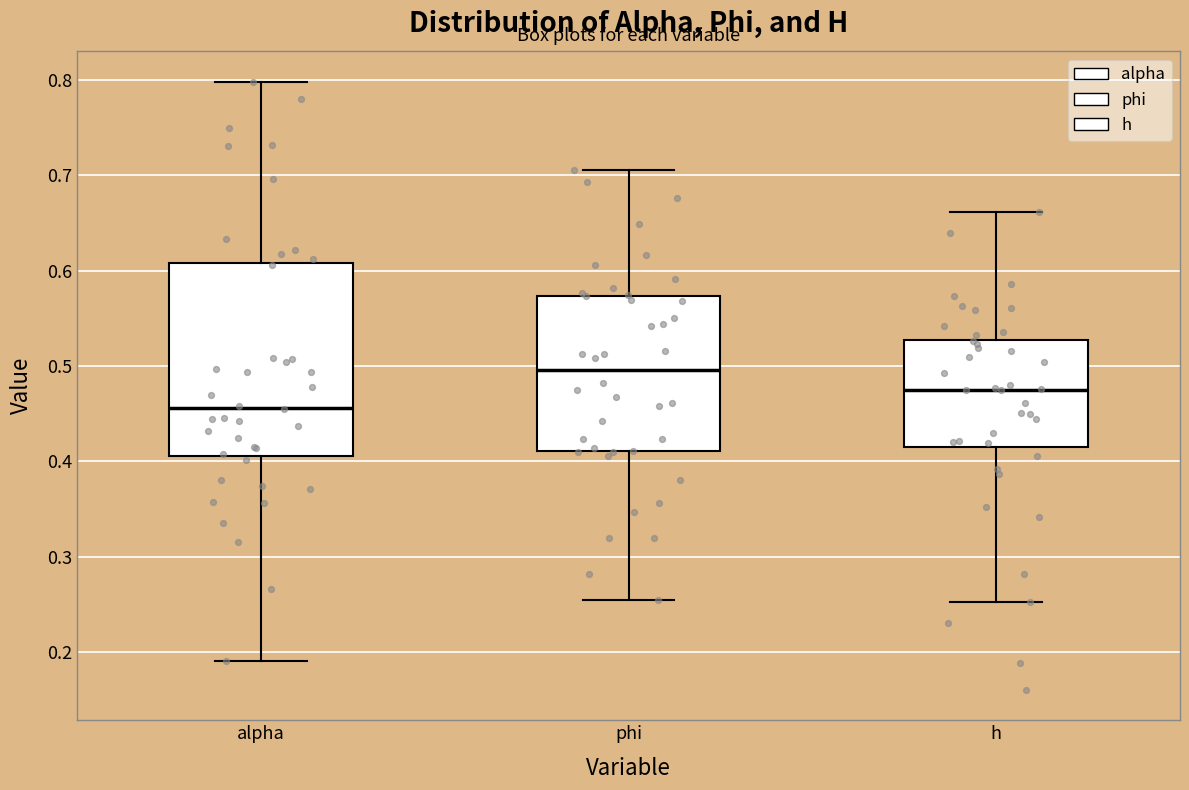

Comparing the boxes themselves (not the whiskers), which one is the tallest?

alpha